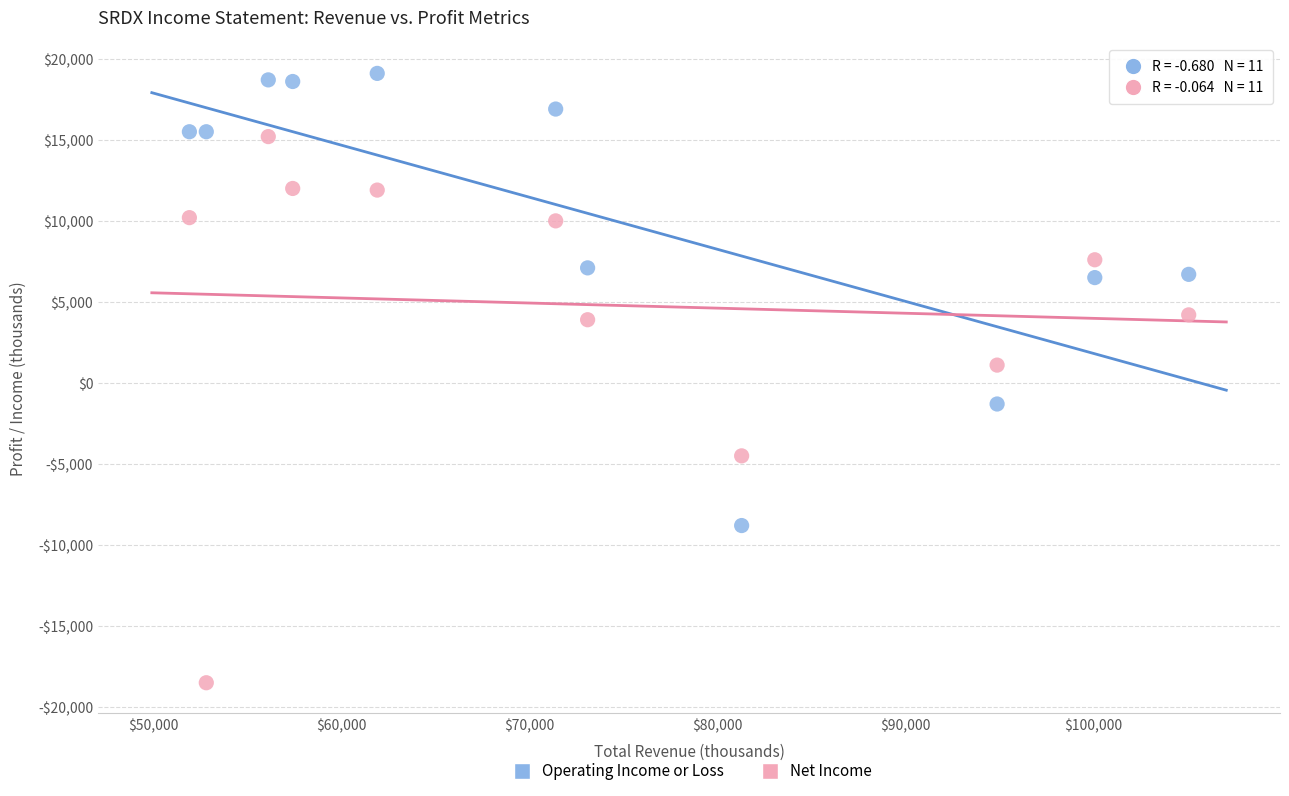

Which series has the largest Y range (max minus min)?

Net Income